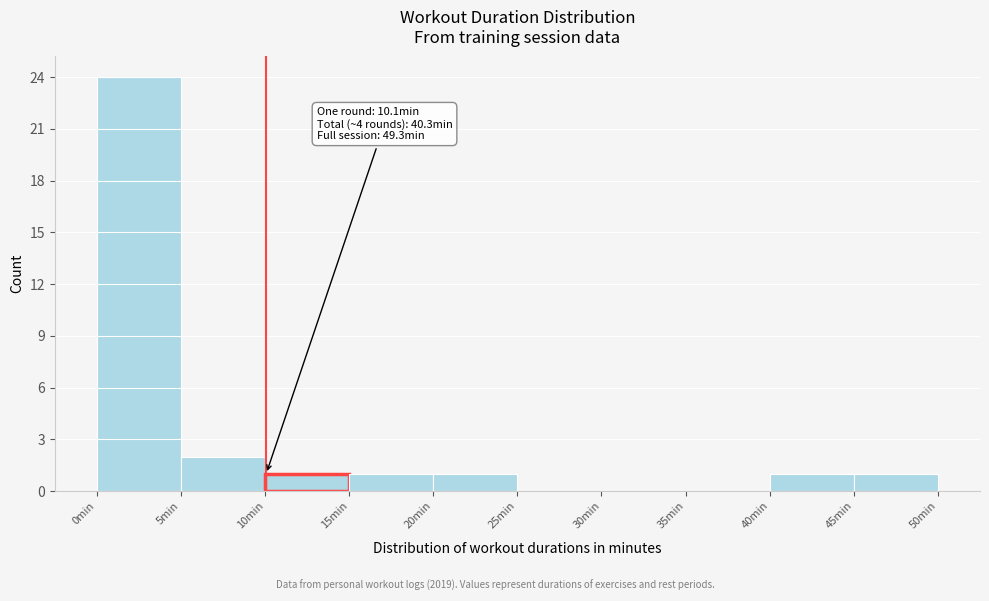

Which range on the x-axis has the tallest bar?

0 to 5